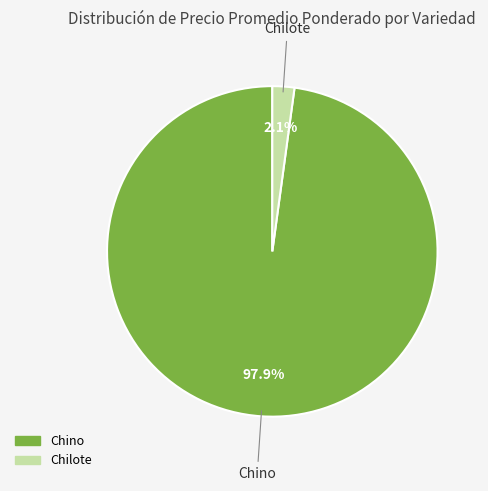

Does any single category account for the majority?

Yes